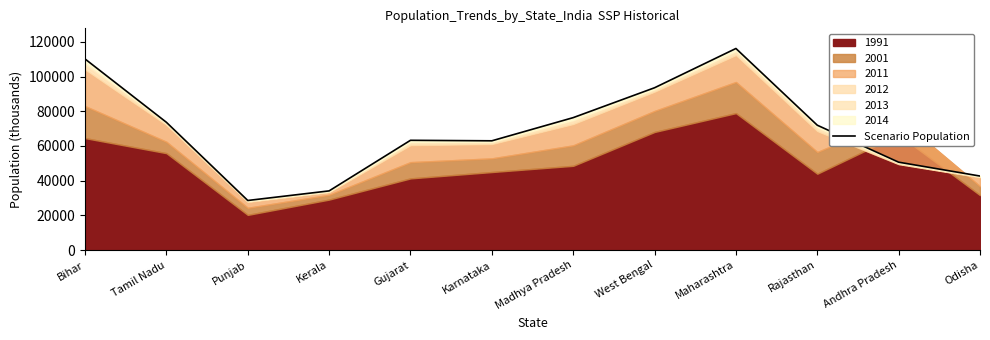

Is it true that the value at Maharashtra is 116186?

True